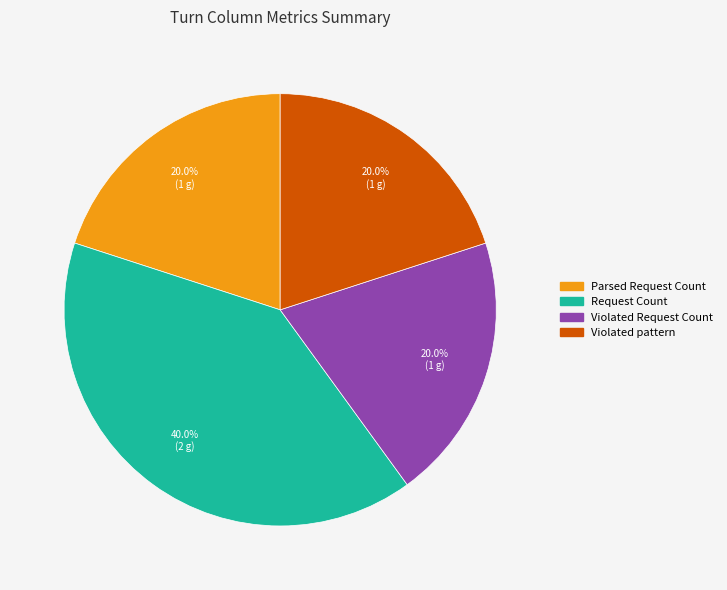

What percentage is NOT represented by Parsed Request Count?

80.0%